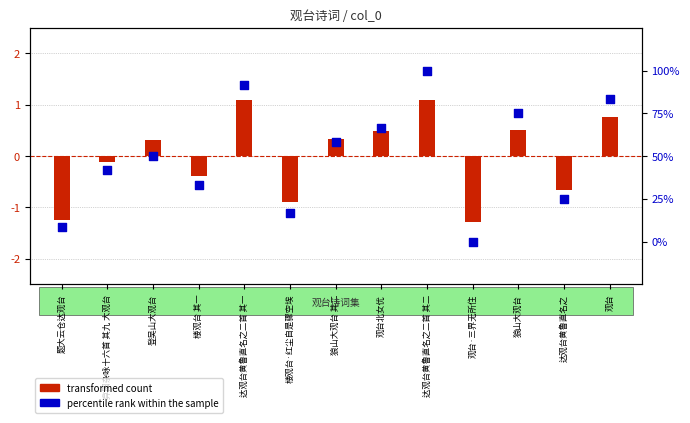

What are all the series names shown in the legend?

transformed count, percentile rank within the sample